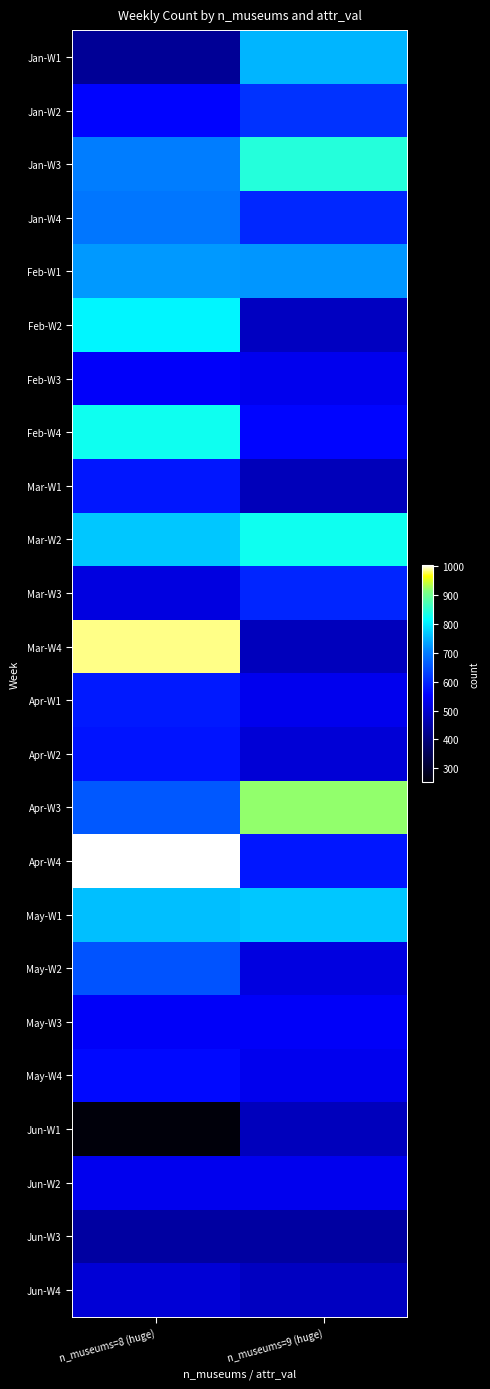

Reading left to right, extract all data points from this chart.

Jan-W1: n_museums=8 (huge)=432	n_museums=9 (huge)=751
Jan-W2: n_museums=8 (huge)=558	n_museums=9 (huge)=613
Jan-W3: n_museums=8 (huge)=701	n_museums=9 (huge)=843
Jan-W4: n_museums=8 (huge)=693	n_museums=9 (huge)=601
Feb-W1: n_museums=8 (huge)=726	n_museums=9 (huge)=724
Feb-W2: n_museums=8 (huge)=809	n_museums=9 (huge)=482
Feb-W3: n_museums=8 (huge)=549	n_museums=9 (huge)=534
Feb-W4: n_museums=8 (huge)=828	n_museums=9 (huge)=559
Mar-W1: n_museums=8 (huge)=580	n_museums=9 (huge)=474
Mar-W2: n_museums=8 (huge)=768	n_museums=9 (huge)=828
Mar-W3: n_museums=8 (huge)=519	n_museums=9 (huge)=597
Mar-W4: n_museums=8 (huge)=985	n_museums=9 (huge)=476
Apr-W1: n_museums=8 (huge)=584	n_museums=9 (huge)=535
Apr-W2: n_museums=8 (huge)=577	n_museums=9 (huge)=507
Apr-W3: n_museums=8 (huge)=657	n_museums=9 (huge)=921
Apr-W4: n_museums=8 (huge)=1004	n_museums=9 (huge)=580
May-W1: n_museums=8 (huge)=760	n_museums=9 (huge)=768
May-W2: n_museums=8 (huge)=651	n_museums=9 (huge)=519
May-W3: n_museums=8 (huge)=547	n_museums=9 (huge)=547
May-W4: n_museums=8 (huge)=564	n_museums=9 (huge)=534
Jun-W1: n_museums=8 (huge)=254	n_museums=9 (huge)=476
Jun-W2: n_museums=8 (huge)=535	n_museums=9 (huge)=535
Jun-W3: n_museums=8 (huge)=445	n_museums=9 (huge)=445
Jun-W4: n_museums=8 (huge)=507	n_museums=9 (huge)=482